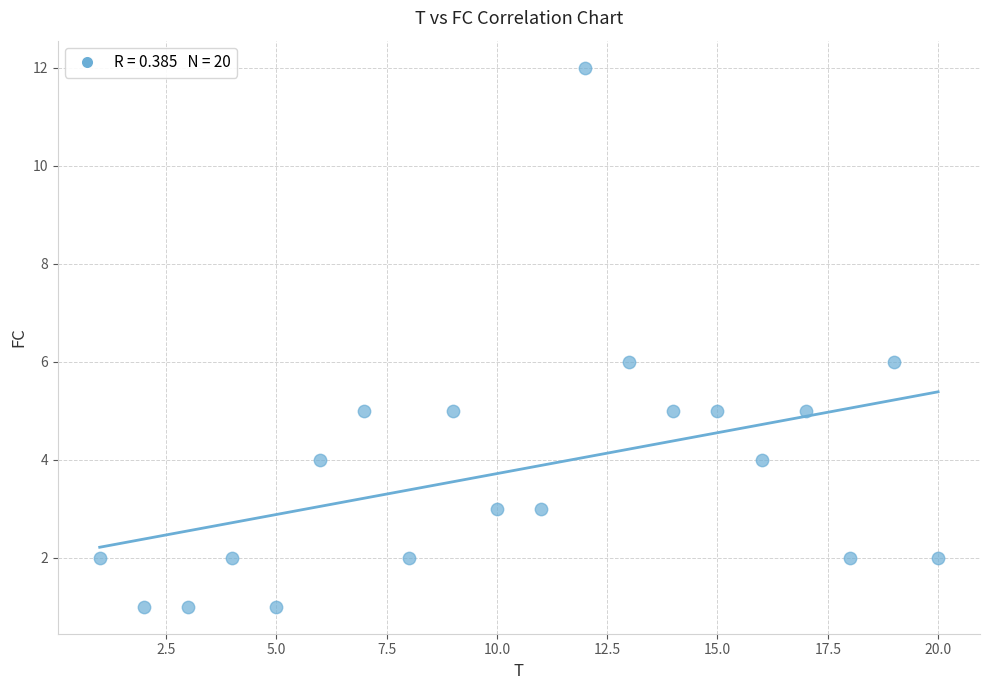

What is the range of X values (max minus min)?

19